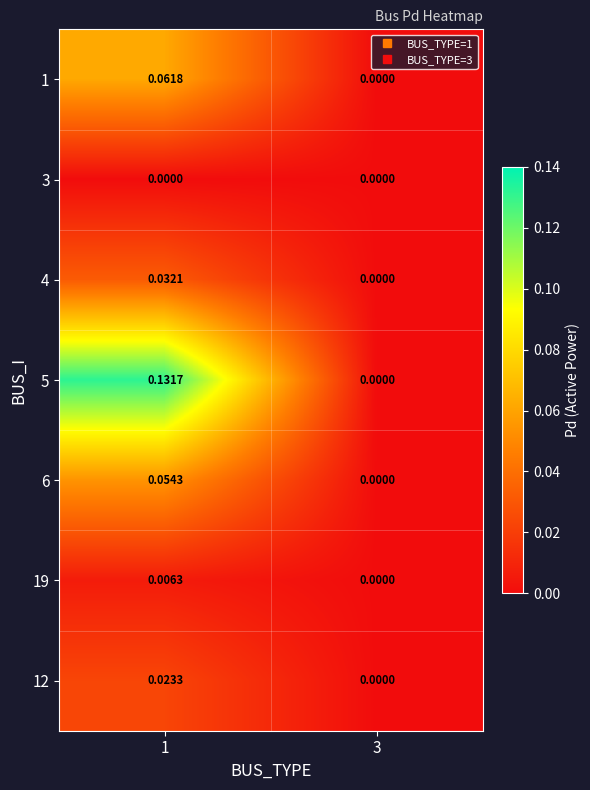

How many data points does each series have?

2